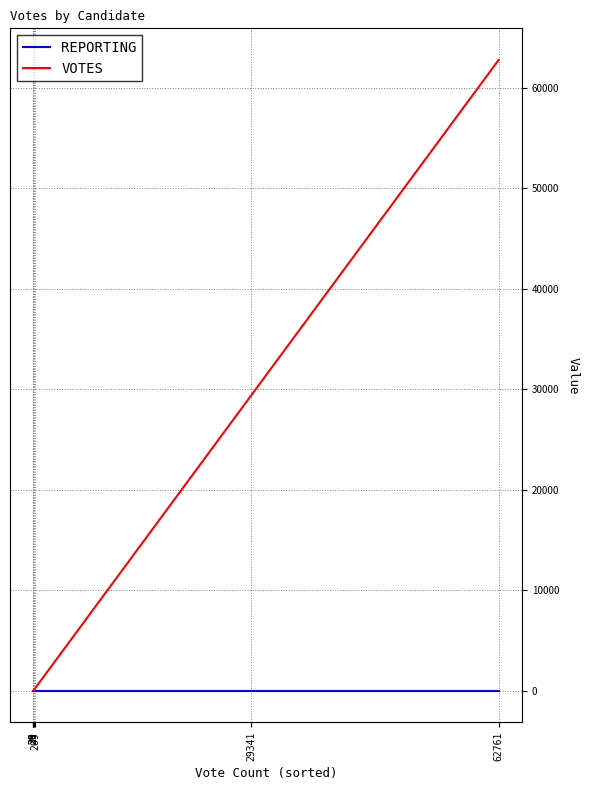

At how many categories does at least one series exceed 37758?

1